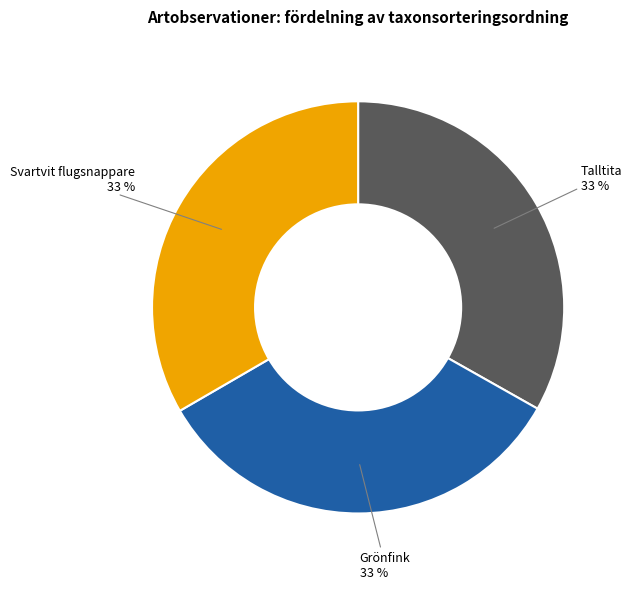

Count the number of slices in the pie.

3